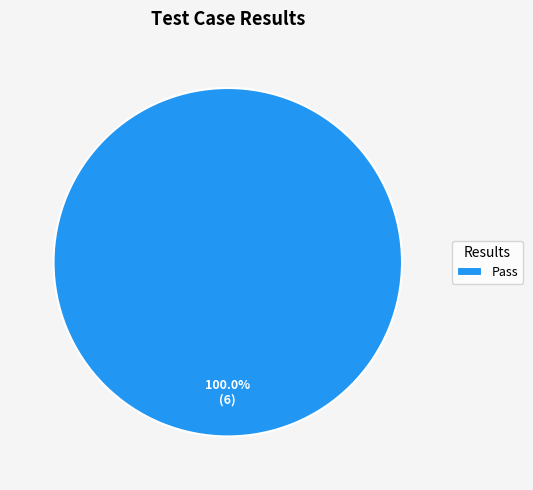

Rank the categories by value from lowest to highest.

Pass